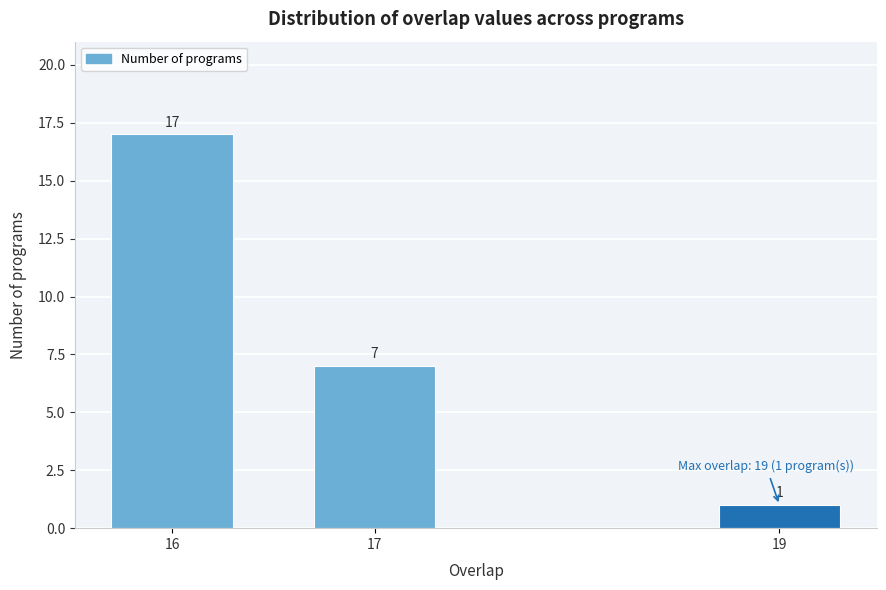

Reading left to right, extract all data points from this chart.

17	7	1